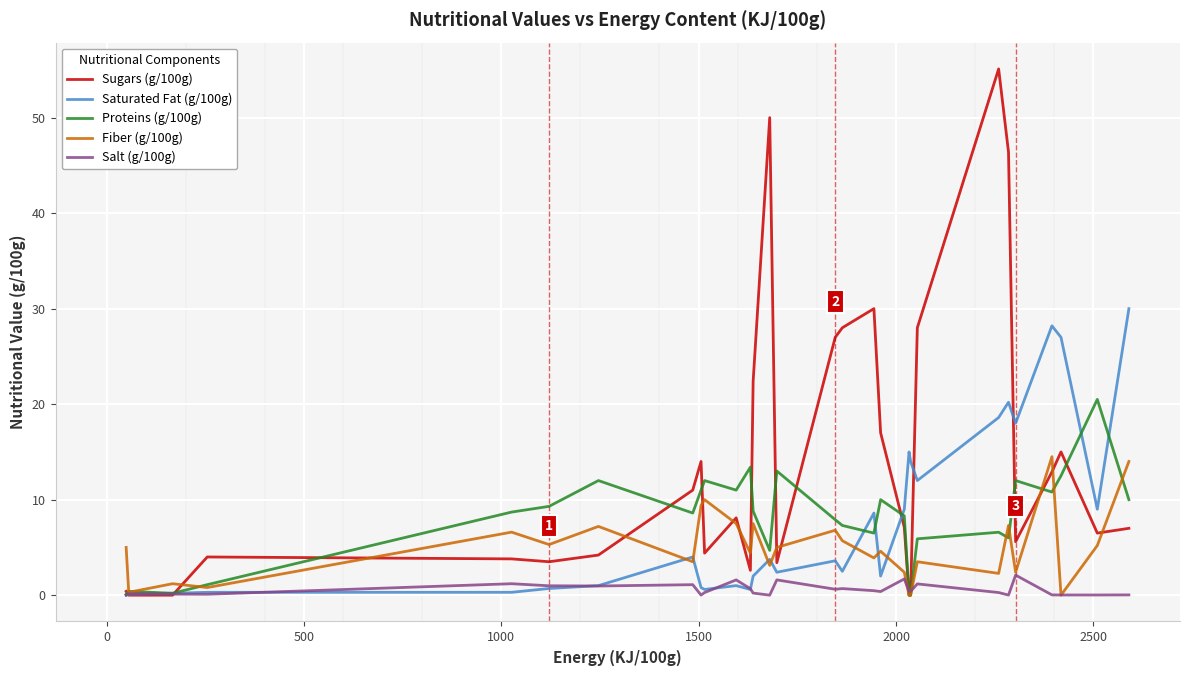

Rank the series by their maximum value, from lowest to highest.

Salt (g/100g), Fiber (g/100g), Proteins (g/100g), Saturated Fat (g/100g), Sugars (g/100g)